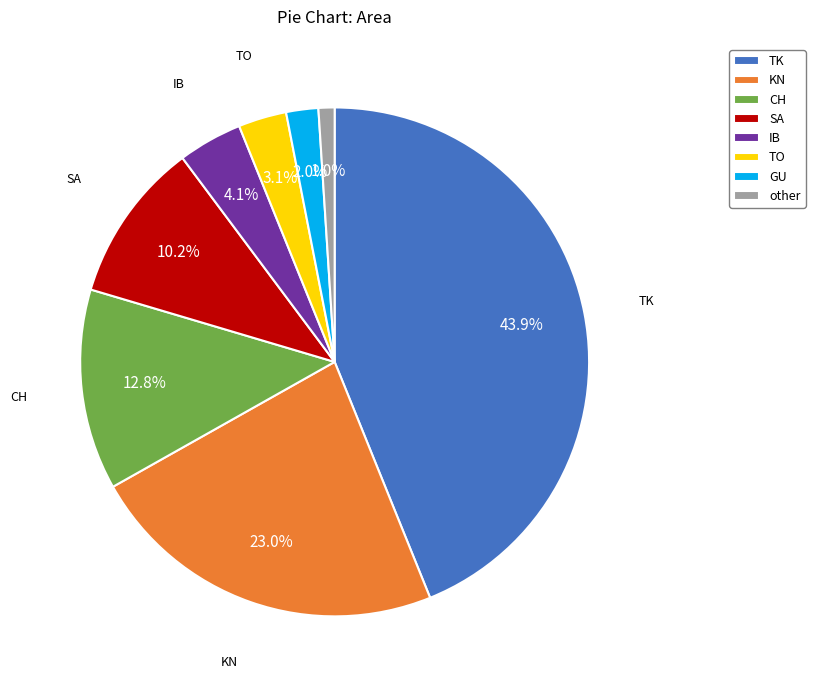

To the nearest percent, what percentage of the pie is CH?

13%